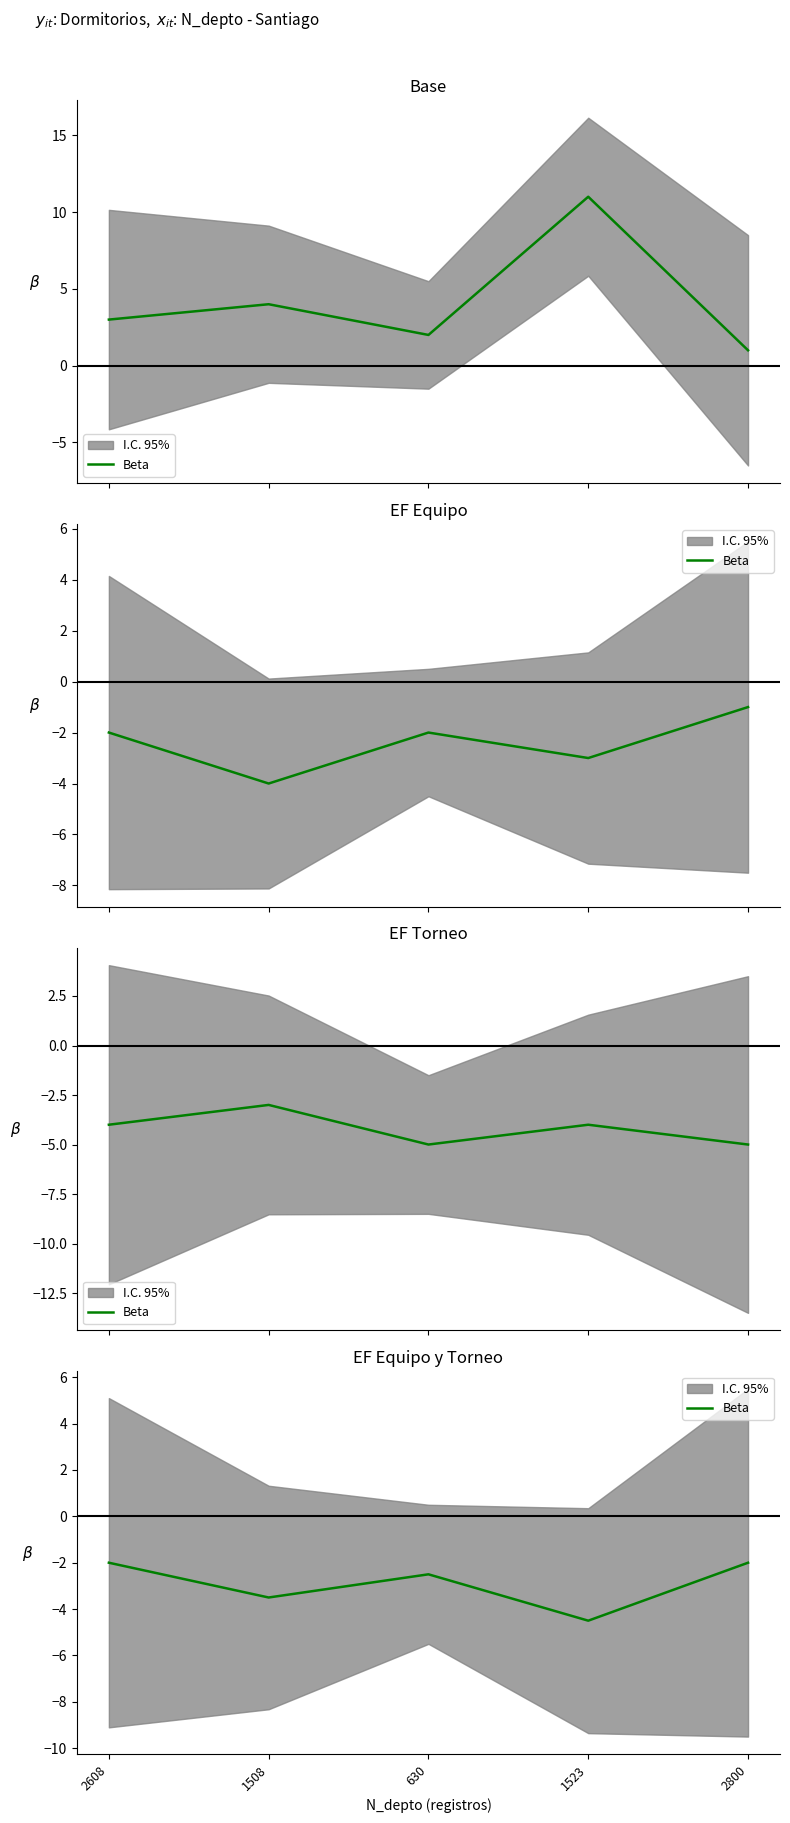

The value at 630 is -3.7. True or false?

False